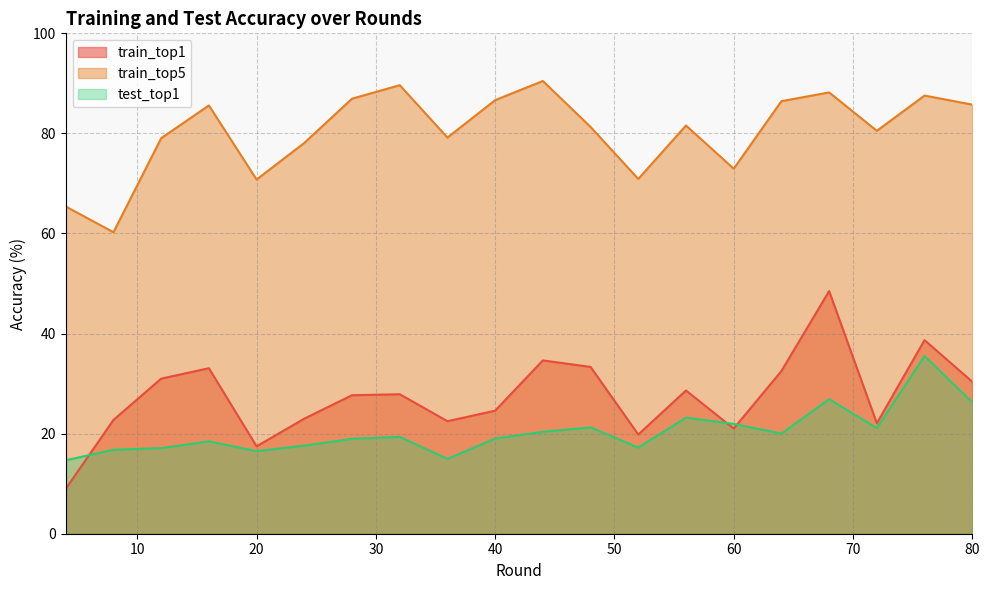

At which category does train_top1 reach its first local valley?

20